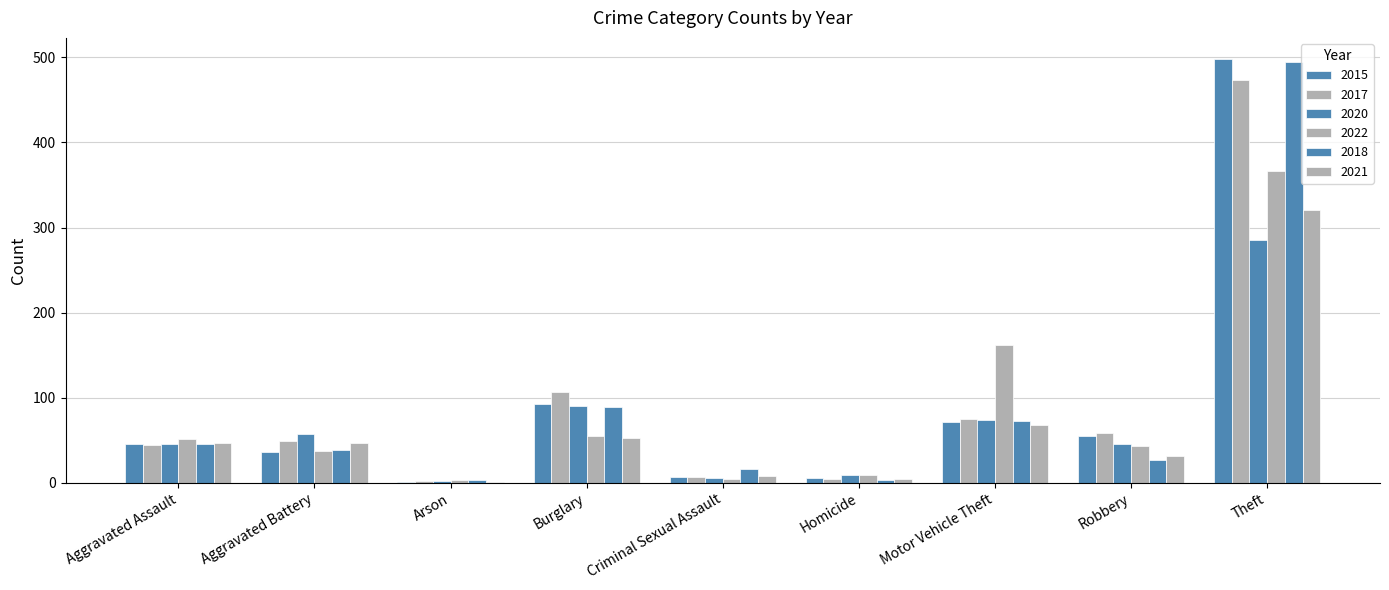

What is the label of the 1st bar from the right?

Theft